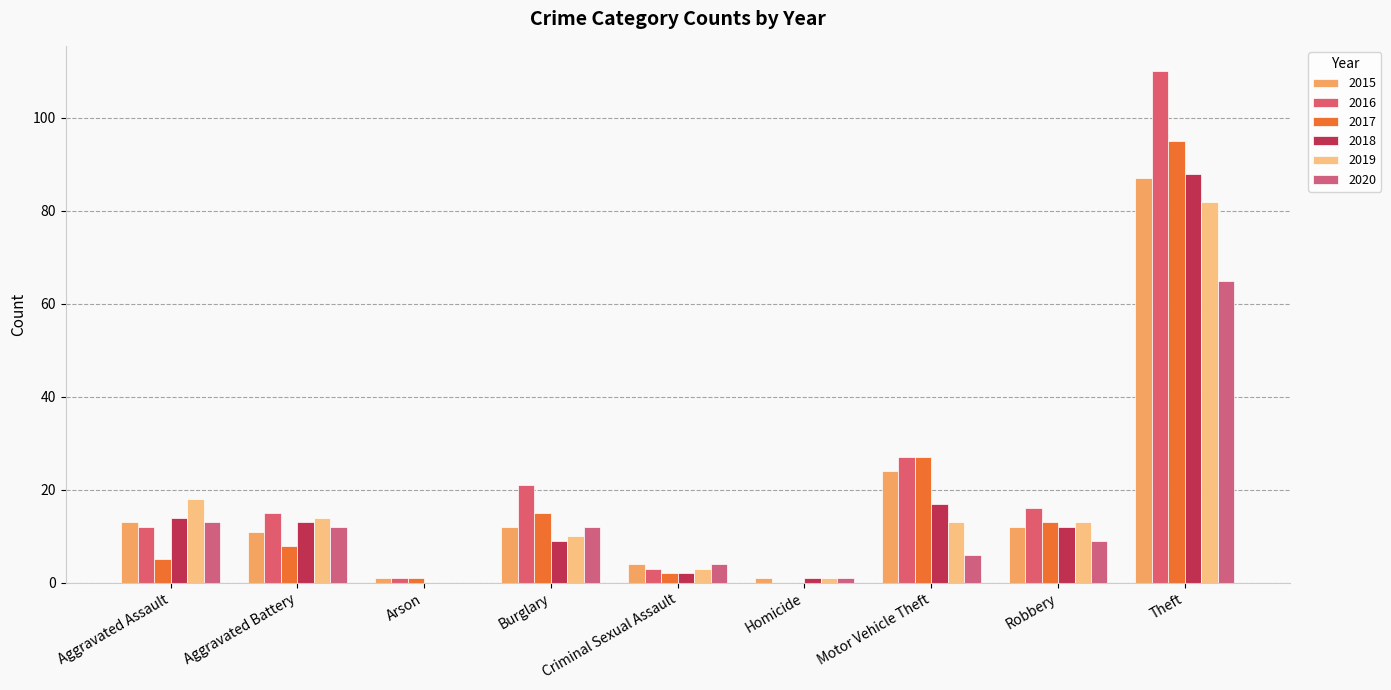

True or false: 2017 has a value of 5 at Aggravated Assault.

True